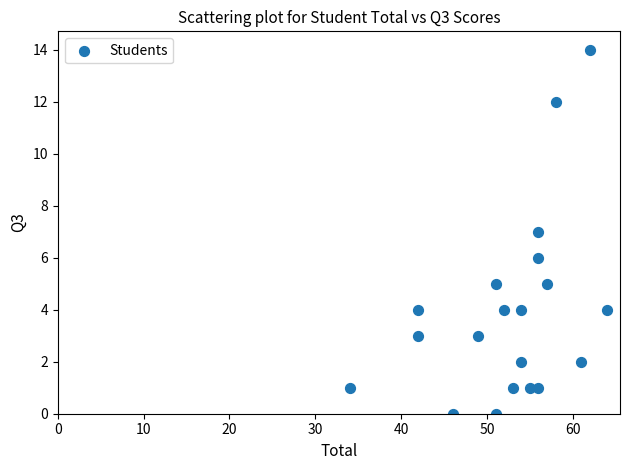

What is the range of Y values (max minus min)?

14